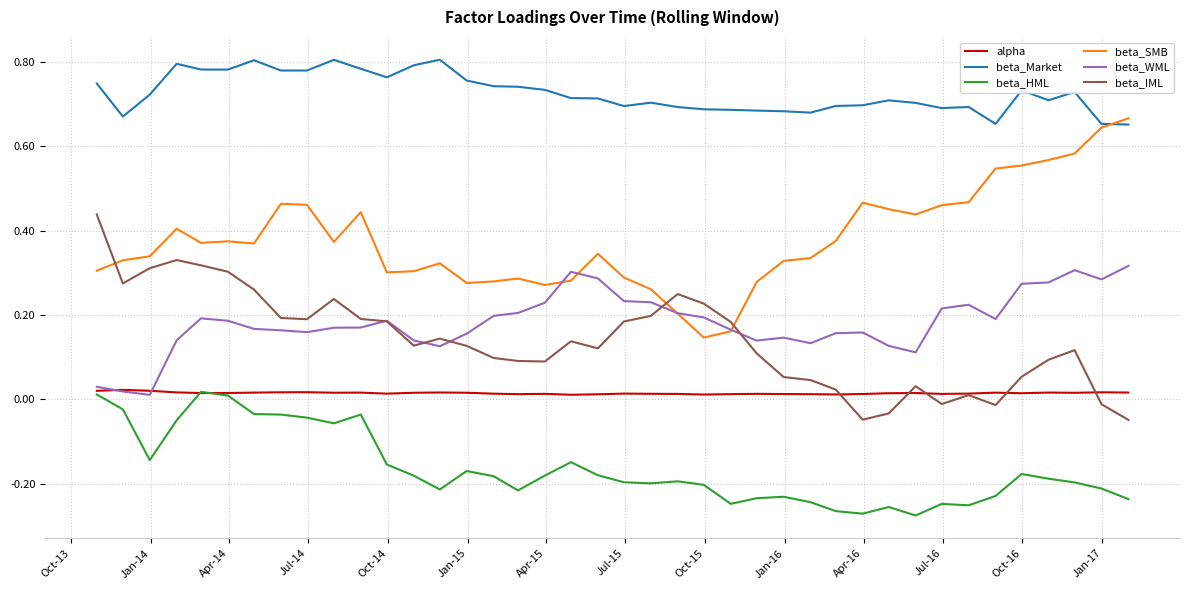

True or false: alpha and beta_SMB intersect in this chart.

False